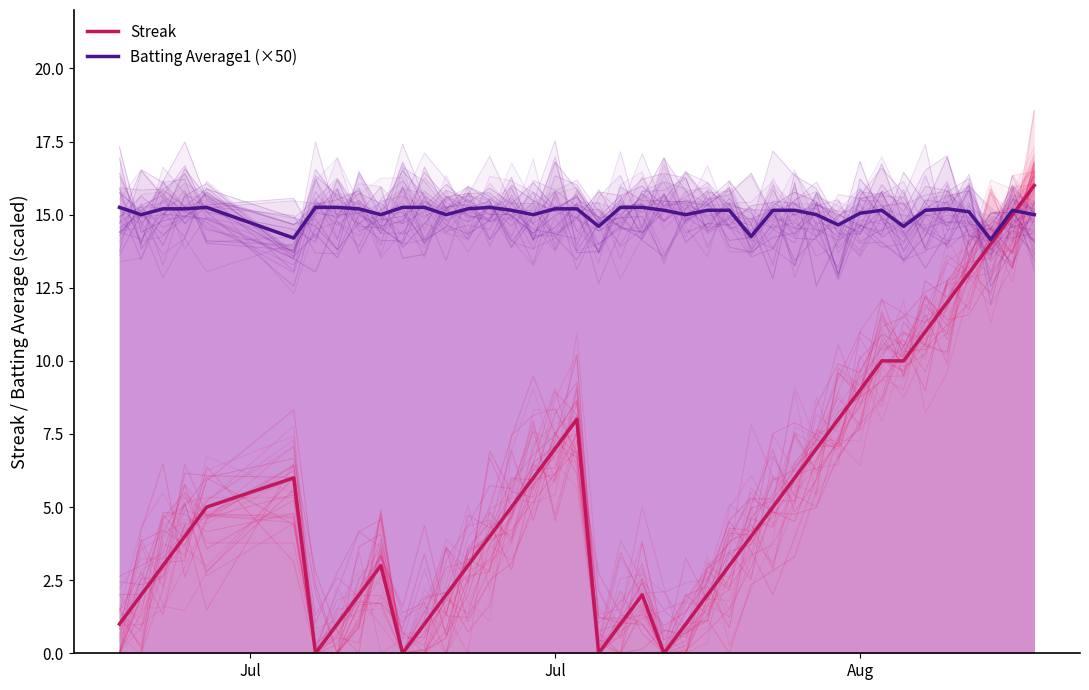

What is the average value of the Batting Average1 (×50) series?

15.0